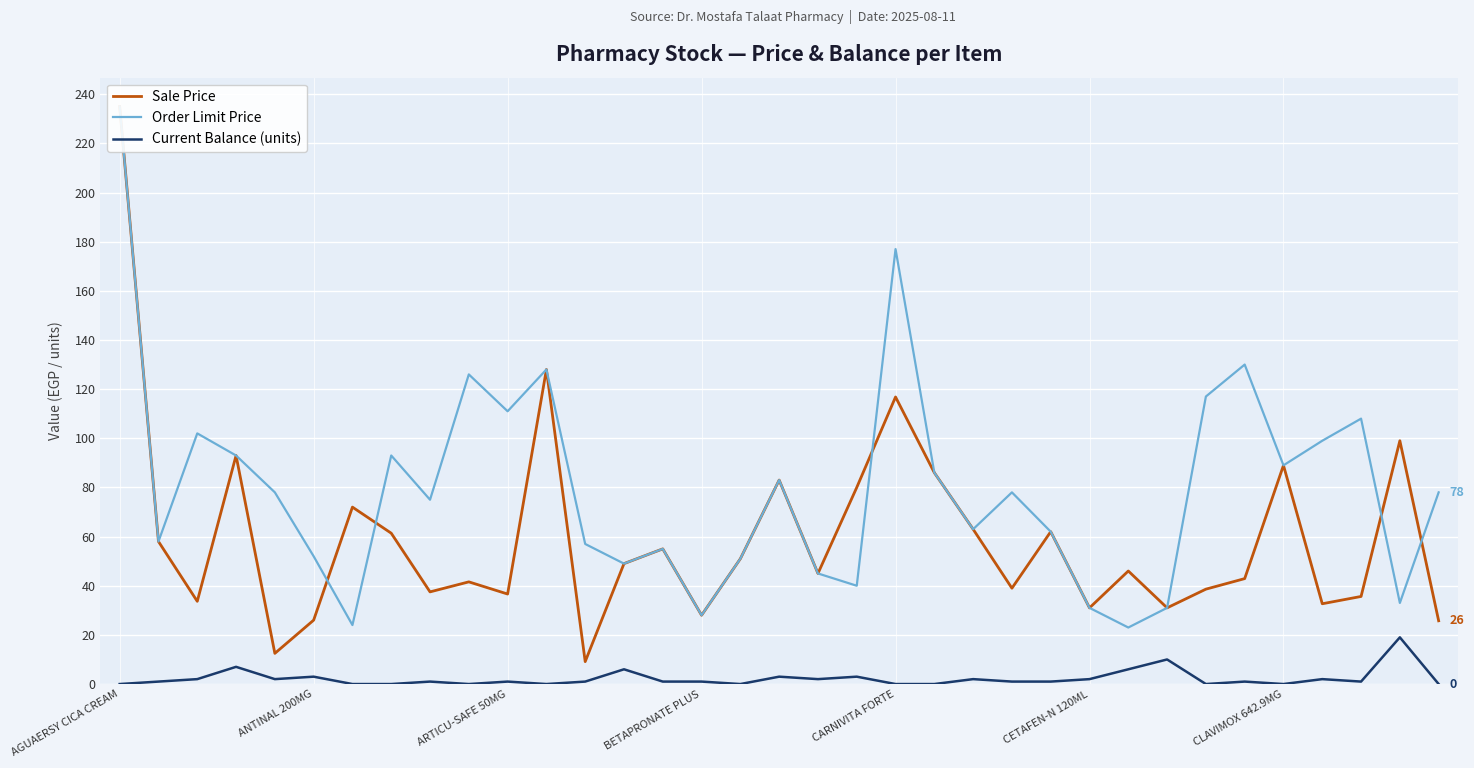

The value of Current Balance (units) at CARNIVITA FORTE is -12. True or false?

False